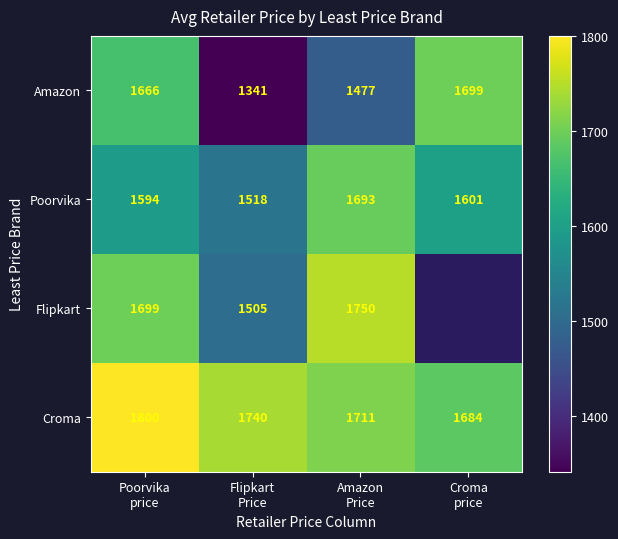

What is the sum of all Poorvika values?

6406